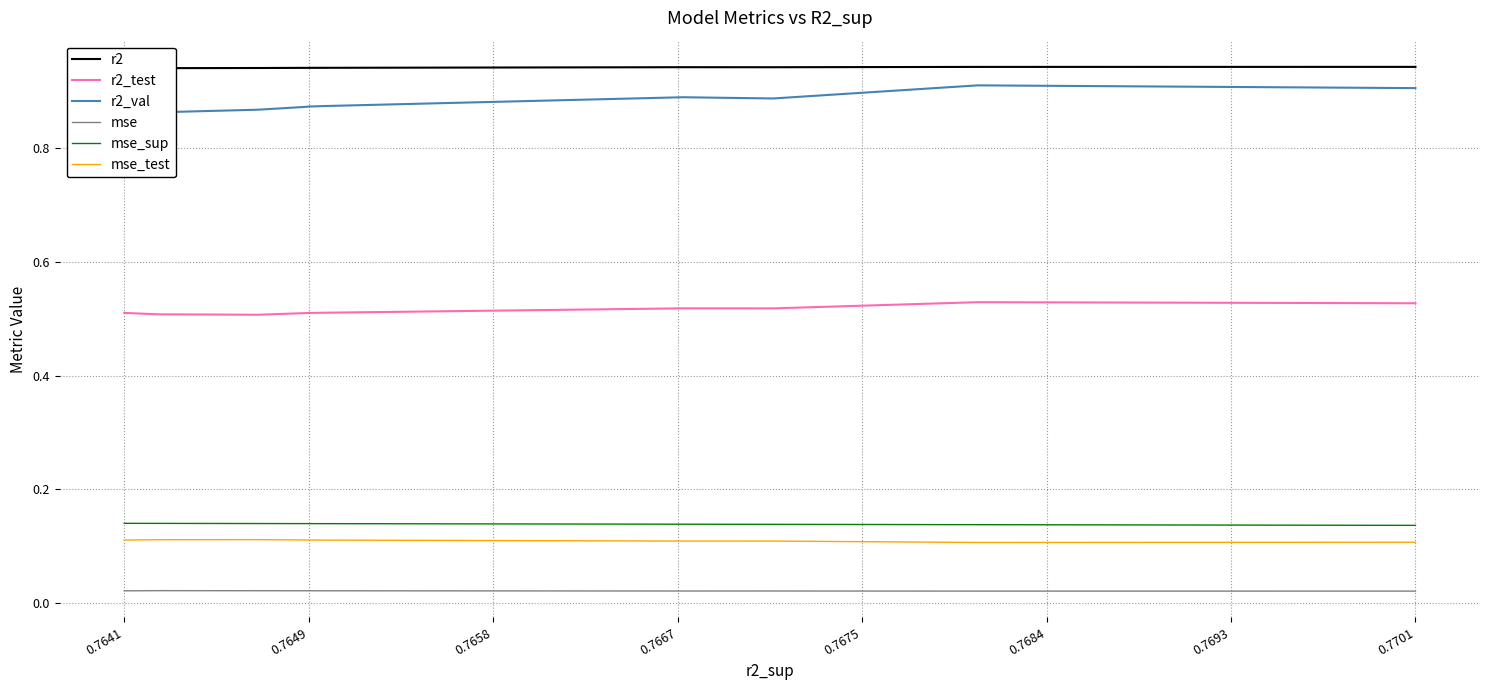

Is it true that mse_sup equals 0.2 at 0.7684?

False